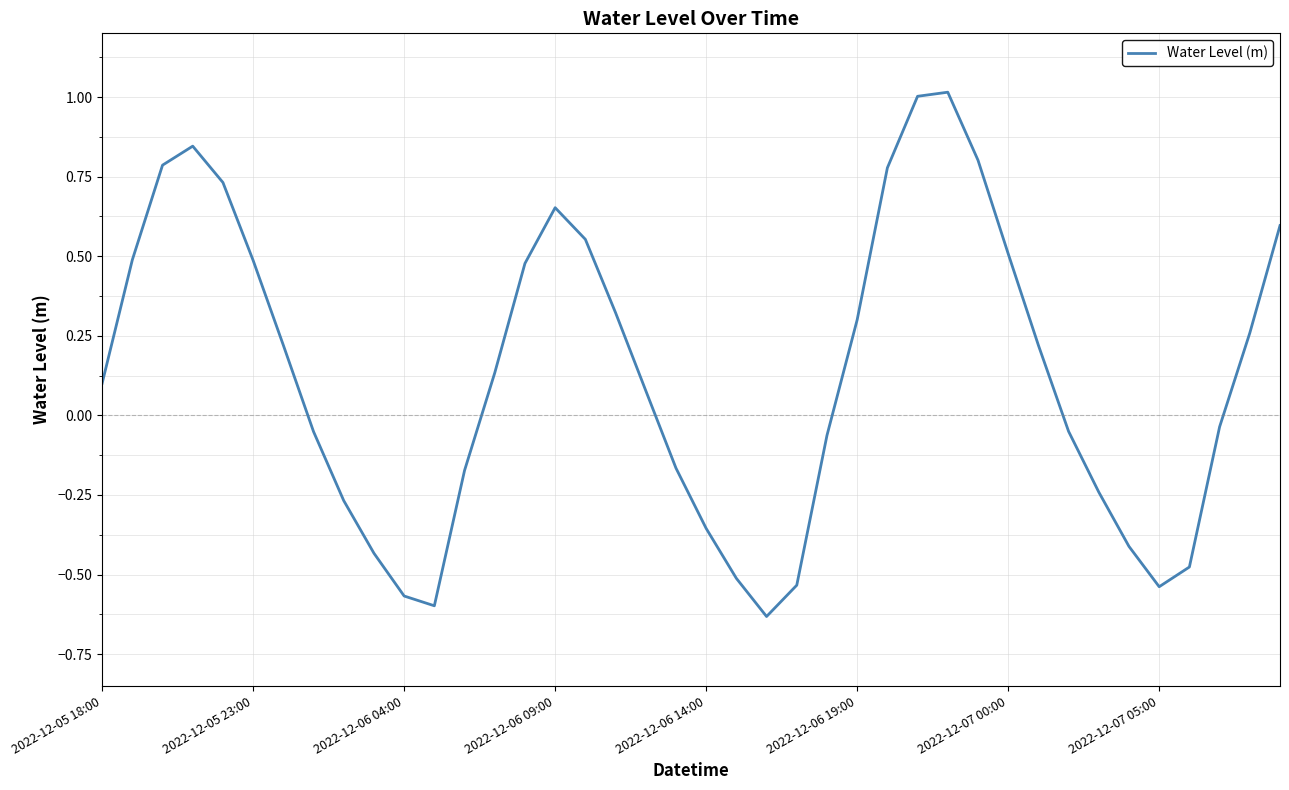

What is the maximum value shown in the chart?

1.0